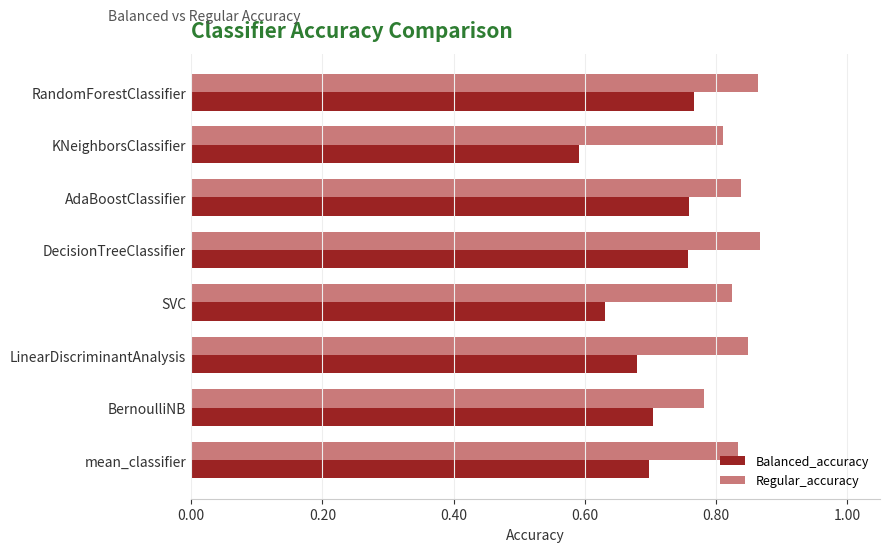

What are all the series names shown in the legend?

Balanced_accuracy, Regular_accuracy